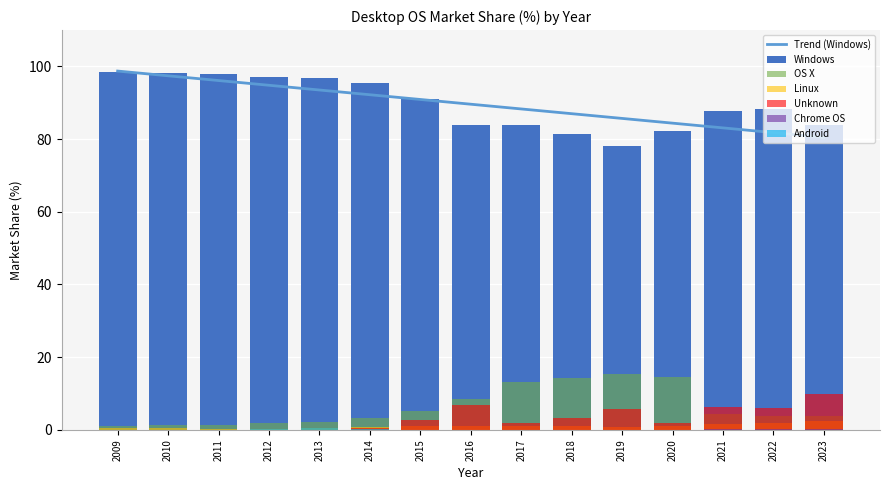

What is the average value of the Linux series?

1.0